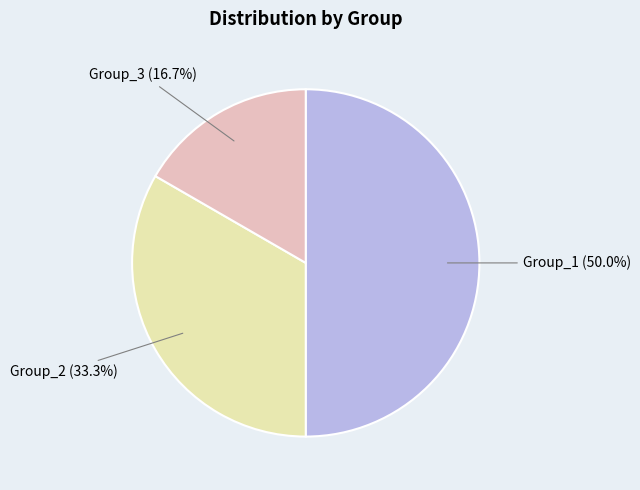

Between Group_1 and Group_3, which is larger?

Group_1